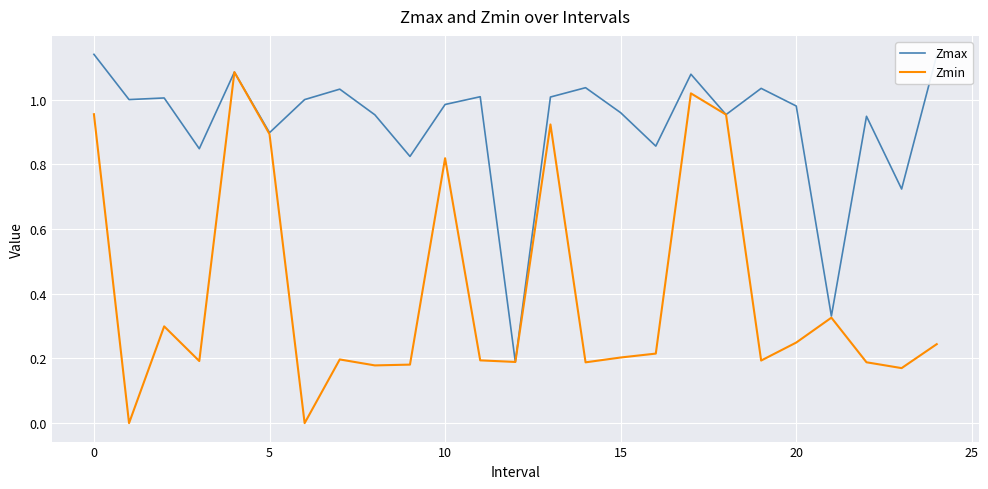

Which series has the largest total across all categories?

Zmax